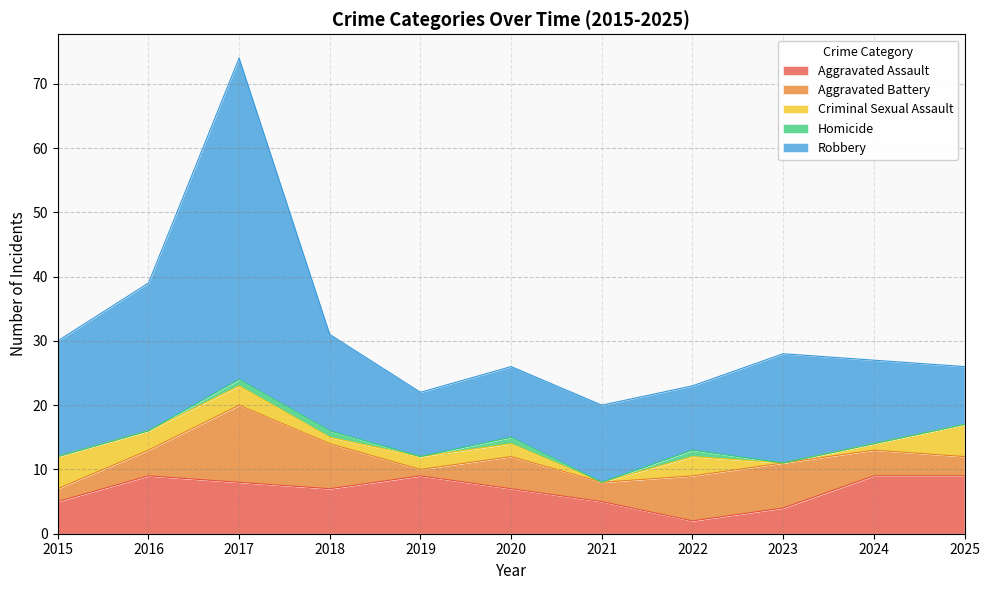

How many data points in Homicide are above 0?

4